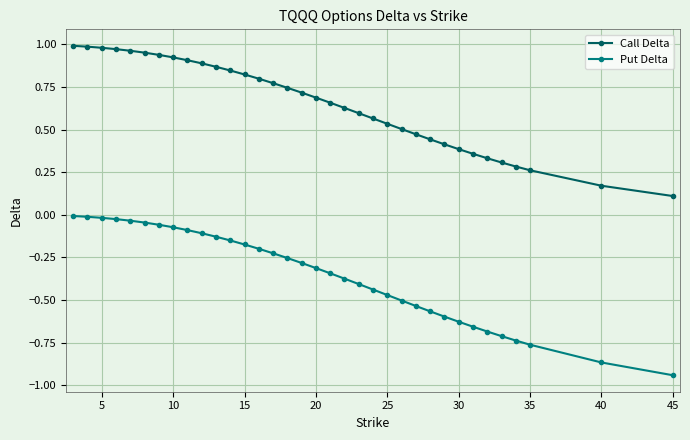

What is the sum of all Put Delta values?

-12.4